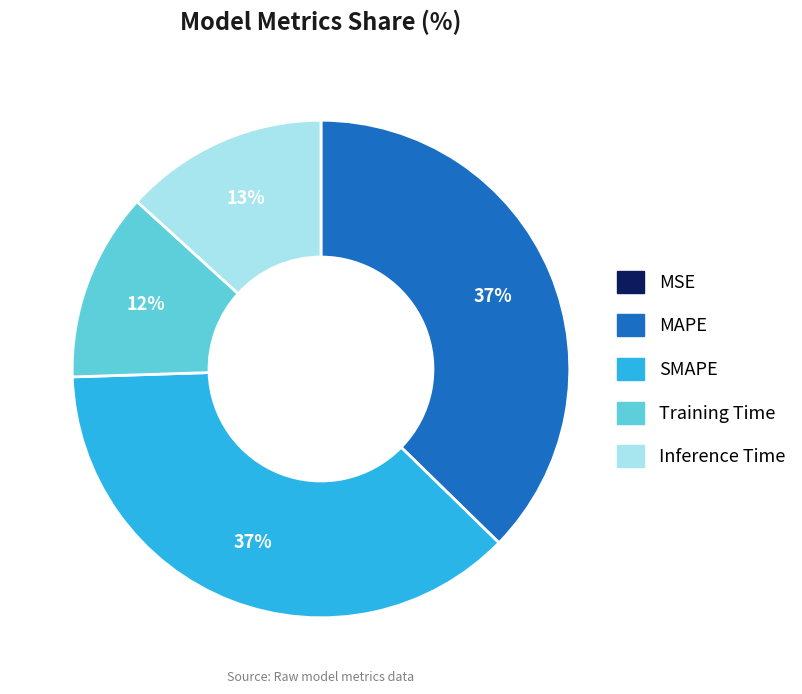

Between Training Time and Inference Time, which is larger?

Inference Time